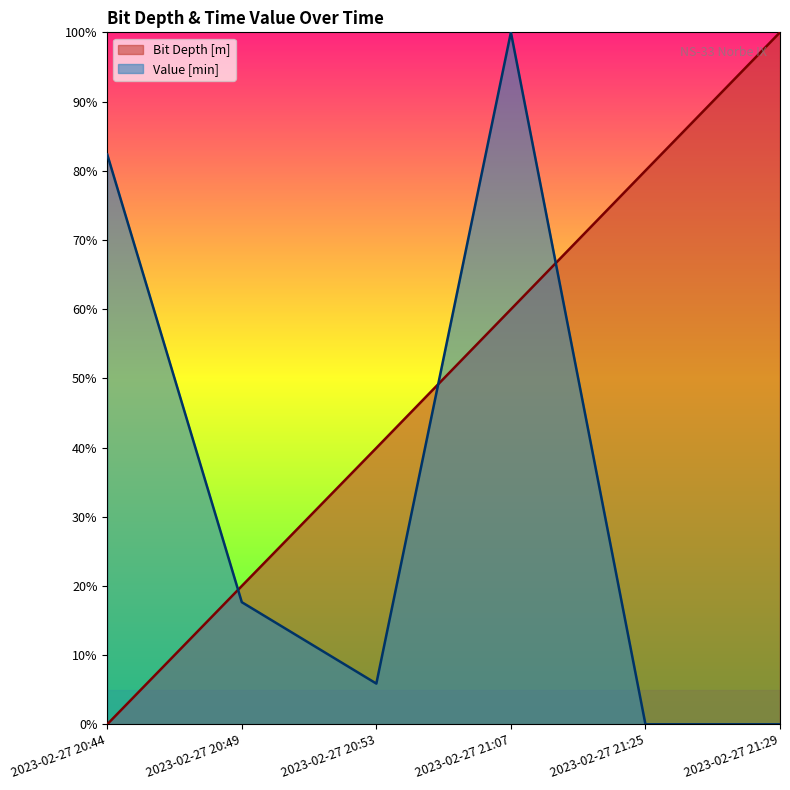

At which category does Value [min] reach its first local valley?

2023-02-27 20:53